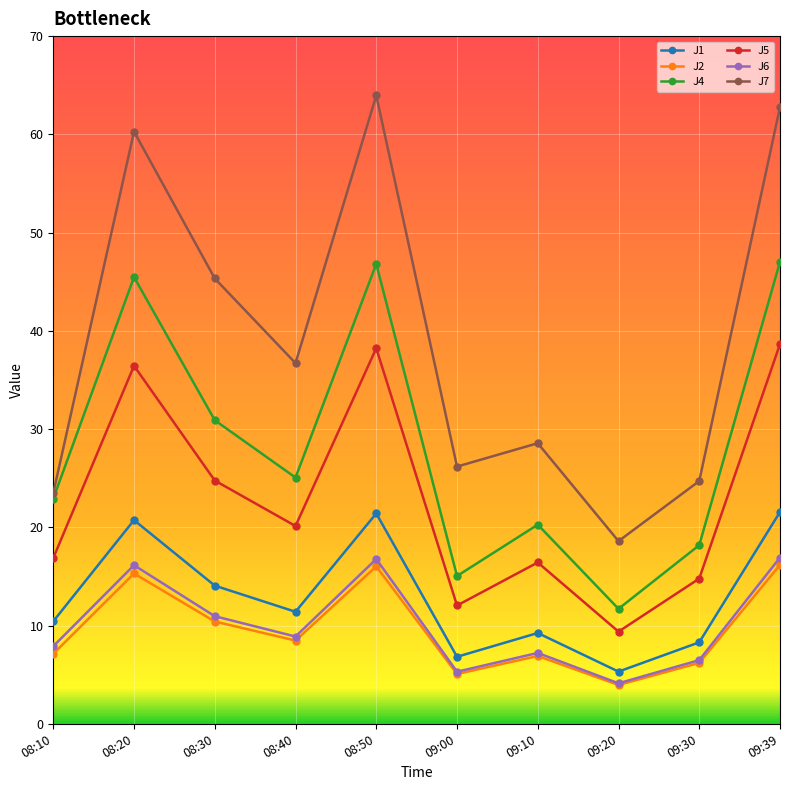

How many distinct data groups are displayed?

6